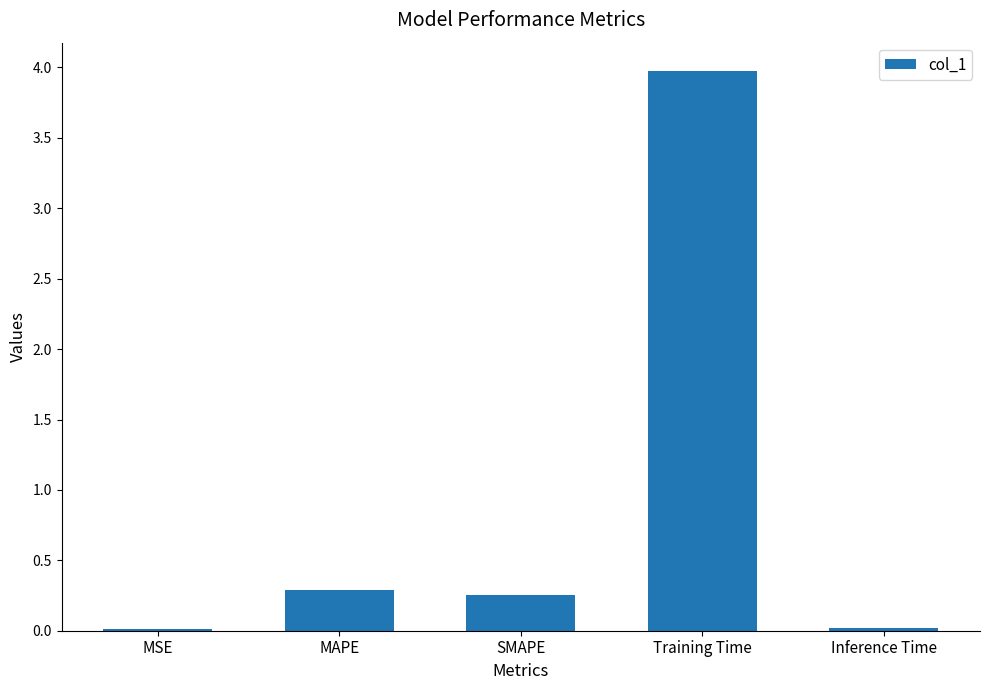

At which category does the chart reach its peak across all series?

Training Time